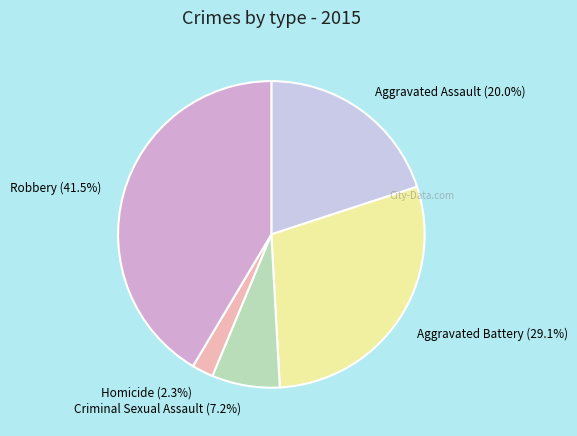

Between Criminal Sexual Assault and Robbery, which is larger?

Robbery